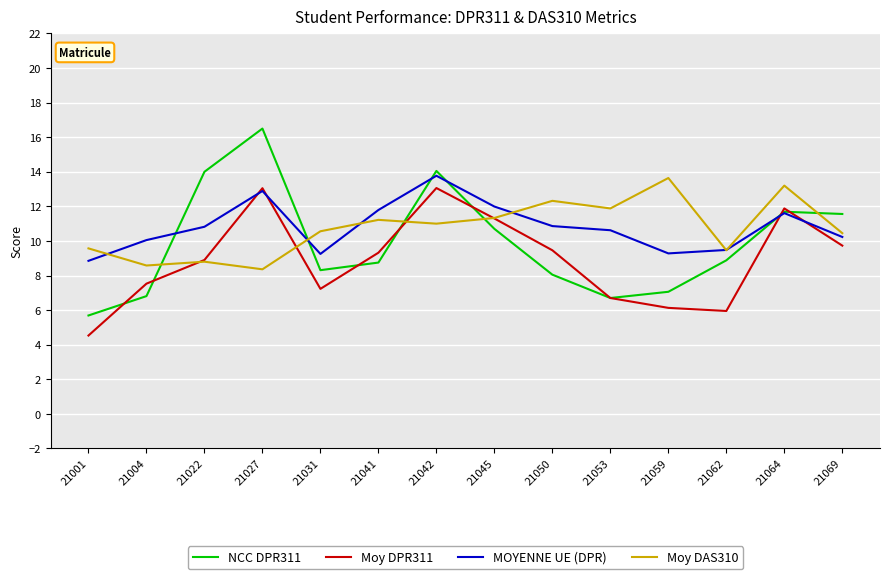

What is the spread (max minus min) of values at 21064?

1.6